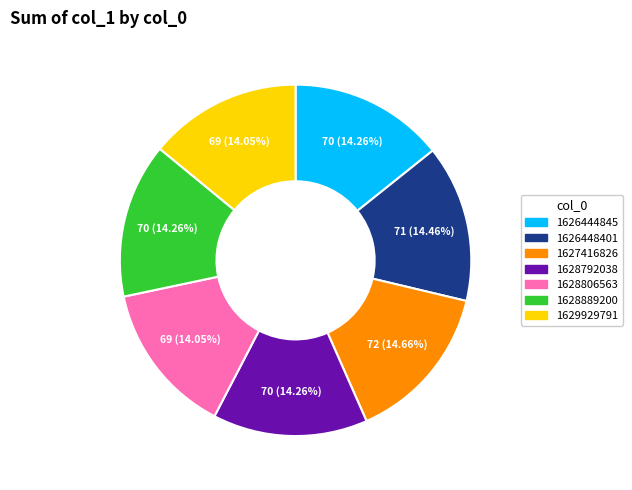

To the nearest percent, what is the average slice percentage?

14%